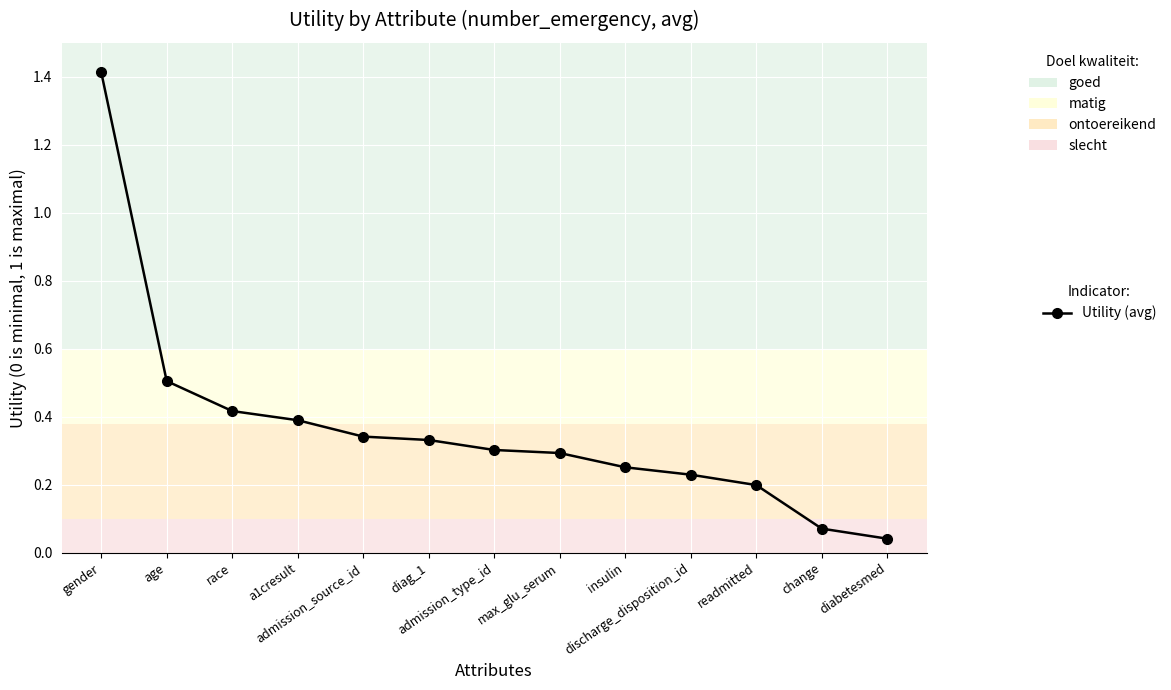

What is the label of the 3rd point from the left?

race